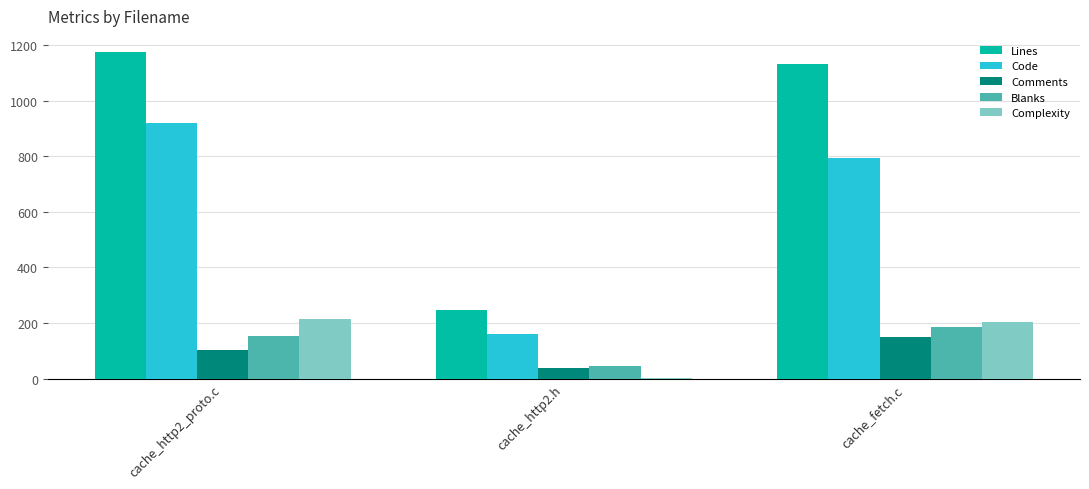

Between cache_http2.h and cache_fetch.c, which series saw the biggest shift?

Lines